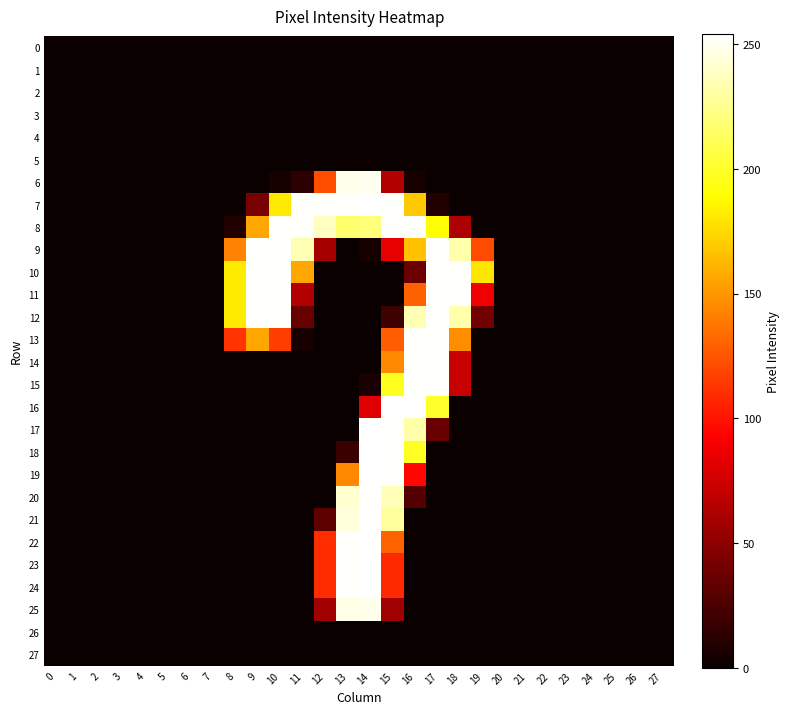

Reading left to right, what are all the values shown in this chart?

0: 0=0	1=0	2=0	3=0	4=0	5=0	6=0	7=0	8=0	9=0	10=0	11=0	12=0	13=0	14=0	15=0	16=0	17=0	18=0	19=0	20=0	21=0	22=0	23=0	24=0	25=0	26=0	27=0
1: 0=0	1=0	2=0	3=0	4=0	5=0	6=0	7=0	8=0	9=0	10=0	11=0	12=0	13=0	14=0	15=0	16=0	17=0	18=0	19=0	20=0	21=0	22=0	23=0	24=0	25=0	26=0	27=0
2: 0=0	1=0	2=0	3=0	4=0	5=0	6=0	7=0	8=0	9=0	10=0	11=0	12=0	13=0	14=0	15=0	16=0	17=0	18=0	19=0	20=0	21=0	22=0	23=0	24=0	25=0	26=0	27=0
3: 0=0	1=0	2=0	3=0	4=0	5=0	6=0	7=0	8=0	9=0	10=0	11=0	12=0	13=0	14=0	15=0	16=0	17=0	18=0	19=0	20=0	21=0	22=0	23=0	24=0	25=0	26=0	27=0
4: 0=0	1=0	2=0	3=0	4=0	5=0	6=0	7=0	8=0	9=0	10=0	11=0	12=0	13=0	14=0	15=0	16=0	17=0	18=0	19=0	20=0	21=0	22=0	23=0	24=0	25=0	26=0	27=0
5: 0=0	1=0	2=0	3=0	4=0	5=0	6=0	7=0	8=0	9=0	10=0	11=0	12=0	13=0	14=0	15=0	16=0	17=0	18=0	19=0	20=0	21=0	22=0	23=0	24=0	25=0	26=0	27=0
6: 0=0	1=0	2=0	3=0	4=0	5=0	6=0	7=0	8=0	9=0	10=5	11=13	12=123	13=249	14=250	15=64	16=5	17=0	18=0	19=0	20=0	21=0	22=0	23=0	24=0	25=0	26=0	27=0
7: 0=0	1=0	2=0	3=0	4=0	5=0	6=0	7=0	8=0	9=42	10=181	11=253	12=253	13=253	14=254	15=253	16=169	17=9	18=0	19=0	20=0	21=0	22=0	23=0	24=0	25=0	26=0	27=0
8: 0=0	1=0	2=0	3=0	4=0	5=0	6=0	7=0	8=9	9=156	10=253	11=253	12=238	13=217	14=220	15=253	16=253	17=189	18=62	19=0	20=0	21=0	22=0	23=0	24=0	25=0	26=0	27=0
9: 0=0	1=0	2=0	3=0	4=0	5=0	6=0	7=0	8=142	9=253	10=253	11=235	12=59	13=0	14=5	15=84	16=166	17=253	18=233	19=122	20=0	21=0	22=0	23=0	24=0	25=0	26=0	27=0
10: 0=0	1=0	2=0	3=0	4=0	5=0	6=0	7=0	8=182	9=253	10=253	11=156	12=0	13=0	14=0	15=0	16=37	17=253	18=253	19=180	20=0	21=0	22=0	23=0	24=0	25=0	26=0	27=0
11: 0=0	1=0	2=0	3=0	4=0	5=0	6=0	7=0	8=182	9=253	10=253	11=64	12=0	13=0	14=0	15=0	16=129	17=253	18=253	19=88	20=0	21=0	22=0	23=0	24=0	25=0	26=0	27=0
12: 0=0	1=0	2=0	3=0	4=0	5=0	6=0	7=0	8=182	9=253	10=253	11=36	12=0	13=0	14=0	15=20	16=235	17=253	18=233	19=40	20=0	21=0	22=0	23=0	24=0	25=0	26=0	27=0
13: 0=0	1=0	2=0	3=0	4=0	5=0	6=0	7=0	8=113	9=156	10=116	11=5	12=0	13=0	14=0	15=128	16=253	17=253	18=146	19=0	20=0	21=0	22=0	23=0	24=0	25=0	26=0	27=0
14: 0=0	1=0	2=0	3=0	4=0	5=0	6=0	7=0	8=0	9=0	10=0	11=0	12=0	13=0	14=0	15=145	16=253	17=253	18=72	19=0	20=0	21=0	22=0	23=0	24=0	25=0	26=0	27=0
15: 0=0	1=0	2=0	3=0	4=0	5=0	6=0	7=0	8=0	9=0	10=0	11=0	12=0	13=0	14=6	15=197	16=253	17=253	18=72	19=0	20=0	21=0	22=0	23=0	24=0	25=0	26=0	27=0
16: 0=0	1=0	2=0	3=0	4=0	5=0	6=0	7=0	8=0	9=0	10=0	11=0	12=0	13=0	14=82	15=254	16=254	17=200	18=0	19=0	20=0	21=0	22=0	23=0	24=0	25=0	26=0	27=0
17: 0=0	1=0	2=0	3=0	4=0	5=0	6=0	7=0	8=0	9=0	10=0	11=0	12=0	13=0	14=254	15=253	16=232	17=36	18=0	19=0	20=0	21=0	22=0	23=0	24=0	25=0	26=0	27=0
18: 0=0	1=0	2=0	3=0	4=0	5=0	6=0	7=0	8=0	9=0	10=0	11=0	12=0	13=18	14=254	15=253	16=199	17=0	18=0	19=0	20=0	21=0	22=0	23=0	24=0	25=0	26=0	27=0
19: 0=0	1=0	2=0	3=0	4=0	5=0	6=0	7=0	8=0	9=0	10=0	11=0	12=0	13=144	14=254	15=253	16=96	17=0	18=0	19=0	20=0	21=0	22=0	23=0	24=0	25=0	26=0	27=0
20: 0=0	1=0	2=0	3=0	4=0	5=0	6=0	7=0	8=0	9=0	10=0	11=0	12=0	13=242	14=254	15=236	16=28	17=0	18=0	19=0	20=0	21=0	22=0	23=0	24=0	25=0	26=0	27=0
21: 0=0	1=0	2=0	3=0	4=0	5=0	6=0	7=0	8=0	9=0	10=0	11=0	12=32	13=245	14=254	15=229	16=0	17=0	18=0	19=0	20=0	21=0	22=0	23=0	24=0	25=0	26=0	27=0
22: 0=0	1=0	2=0	3=0	4=0	5=0	6=0	7=0	8=0	9=0	10=0	11=0	12=110	13=253	14=254	15=130	16=0	17=0	18=0	19=0	20=0	21=0	22=0	23=0	24=0	25=0	26=0	27=0
23: 0=0	1=0	2=0	3=0	4=0	5=0	6=0	7=0	8=0	9=0	10=0	11=0	12=110	13=253	14=254	15=109	16=0	17=0	18=0	19=0	20=0	21=0	22=0	23=0	24=0	25=0	26=0	27=0
24: 0=0	1=0	2=0	3=0	4=0	5=0	6=0	7=0	8=0	9=0	10=0	11=0	12=110	13=253	14=254	15=109	16=0	17=0	18=0	19=0	20=0	21=0	22=0	23=0	24=0	25=0	26=0	27=0
25: 0=0	1=0	2=0	3=0	4=0	5=0	6=0	7=0	8=0	9=0	10=0	11=0	12=57	13=248	14=249	15=57	16=0	17=0	18=0	19=0	20=0	21=0	22=0	23=0	24=0	25=0	26=0	27=0
26: 0=0	1=0	2=0	3=0	4=0	5=0	6=0	7=0	8=0	9=0	10=0	11=0	12=0	13=0	14=0	15=0	16=0	17=0	18=0	19=0	20=0	21=0	22=0	23=0	24=0	25=0	26=0	27=0
27: 0=0	1=0	2=0	3=0	4=0	5=0	6=0	7=0	8=0	9=0	10=0	11=0	12=0	13=0	14=0	15=0	16=0	17=0	18=0	19=0	20=0	21=0	22=0	23=0	24=0	25=0	26=0	27=0